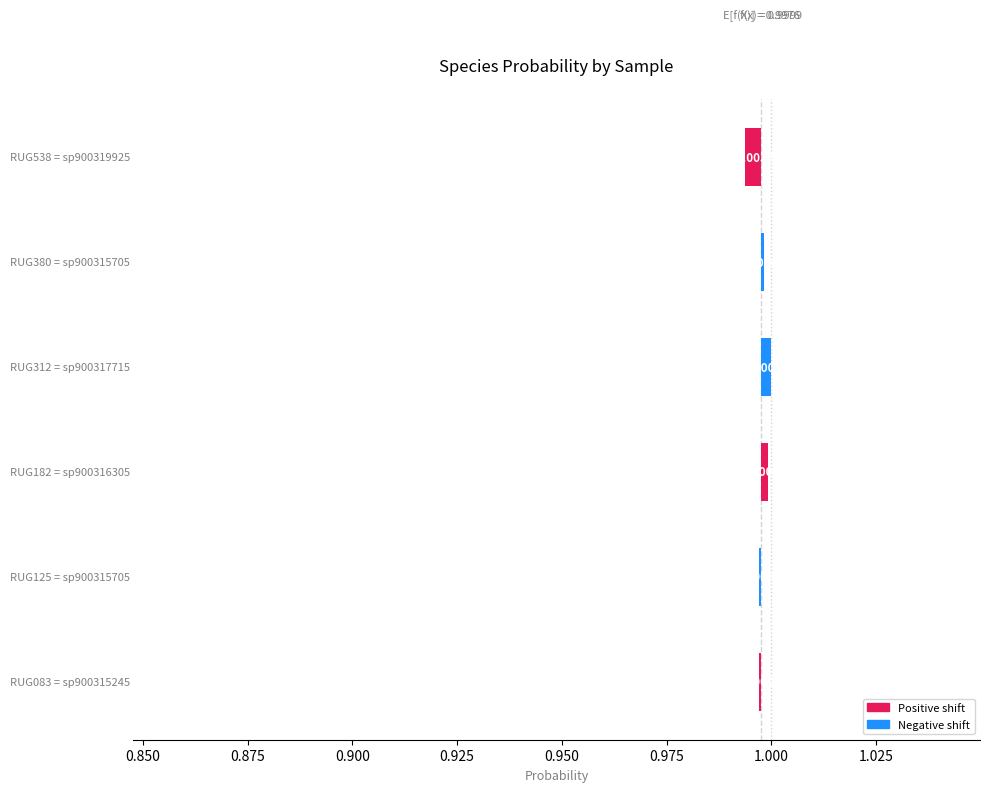

Does the chart contain stacked bars?

No